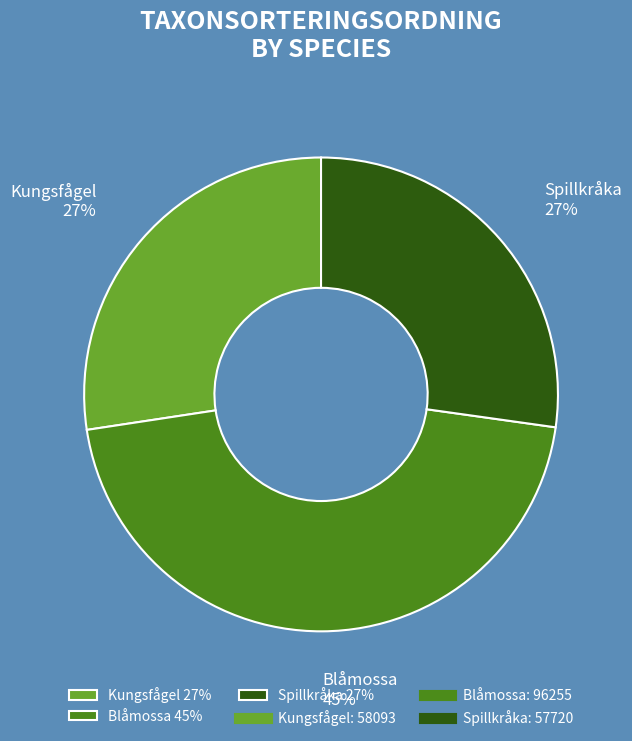

To the nearest percent, what is the average slice percentage?

33%